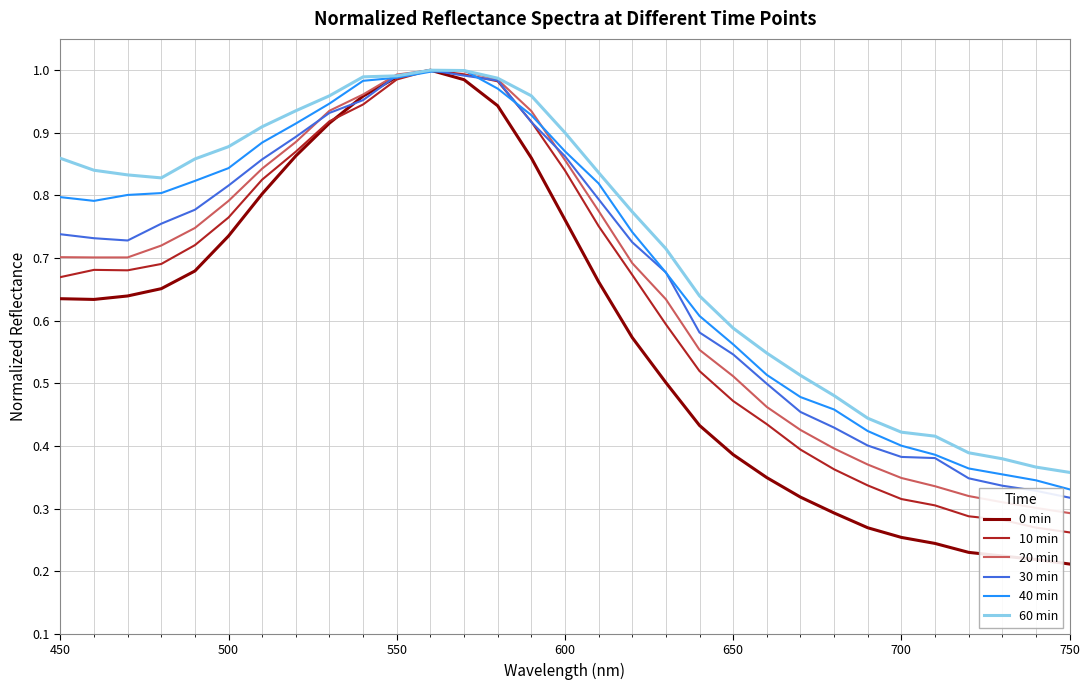

Which series has the largest range (max minus min)?

0 min